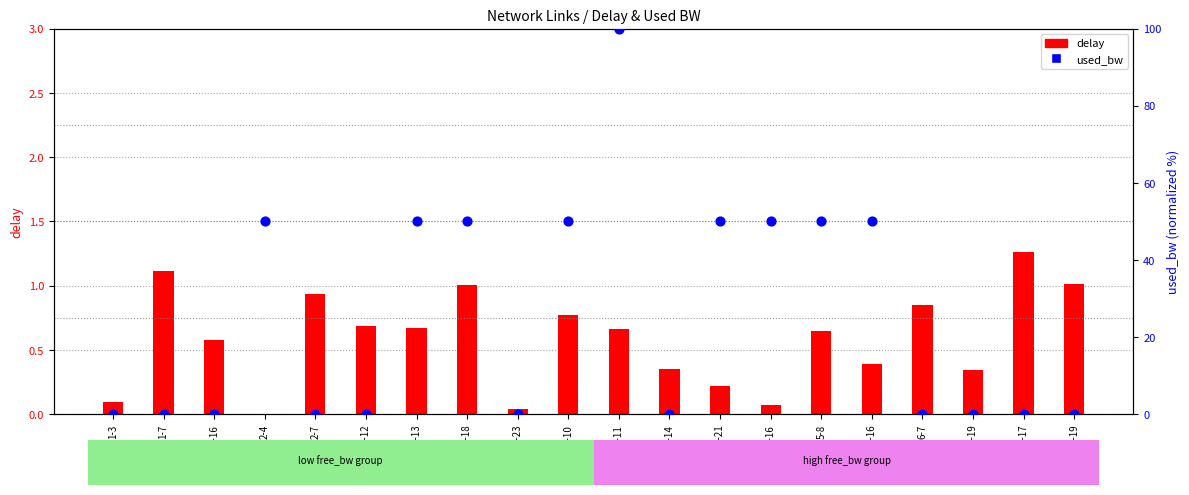

Which series reaches the maximum Y coordinate?

used_bw